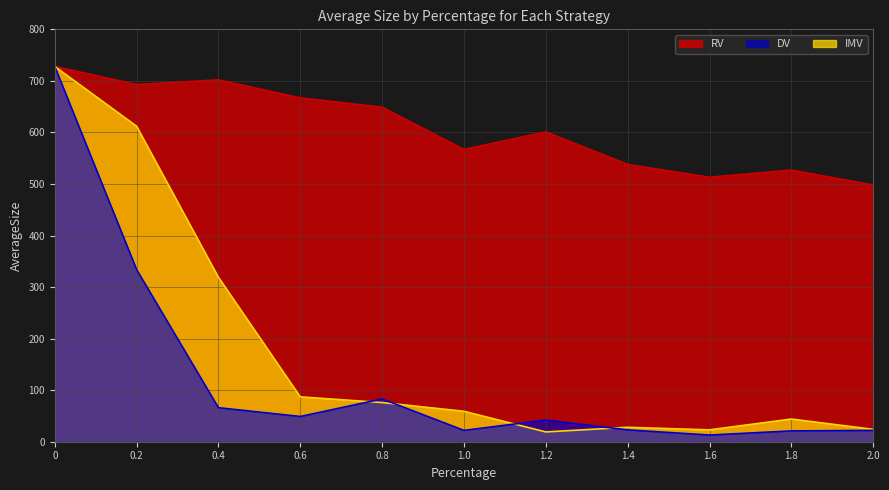

What is the label of the 6th point from the left?

1.0